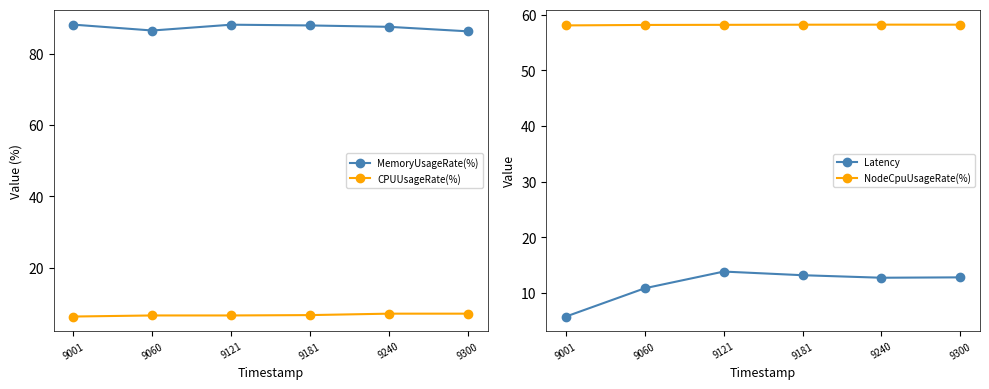

Where does the MemoryUsageRate(%) series first go above 87?

9001